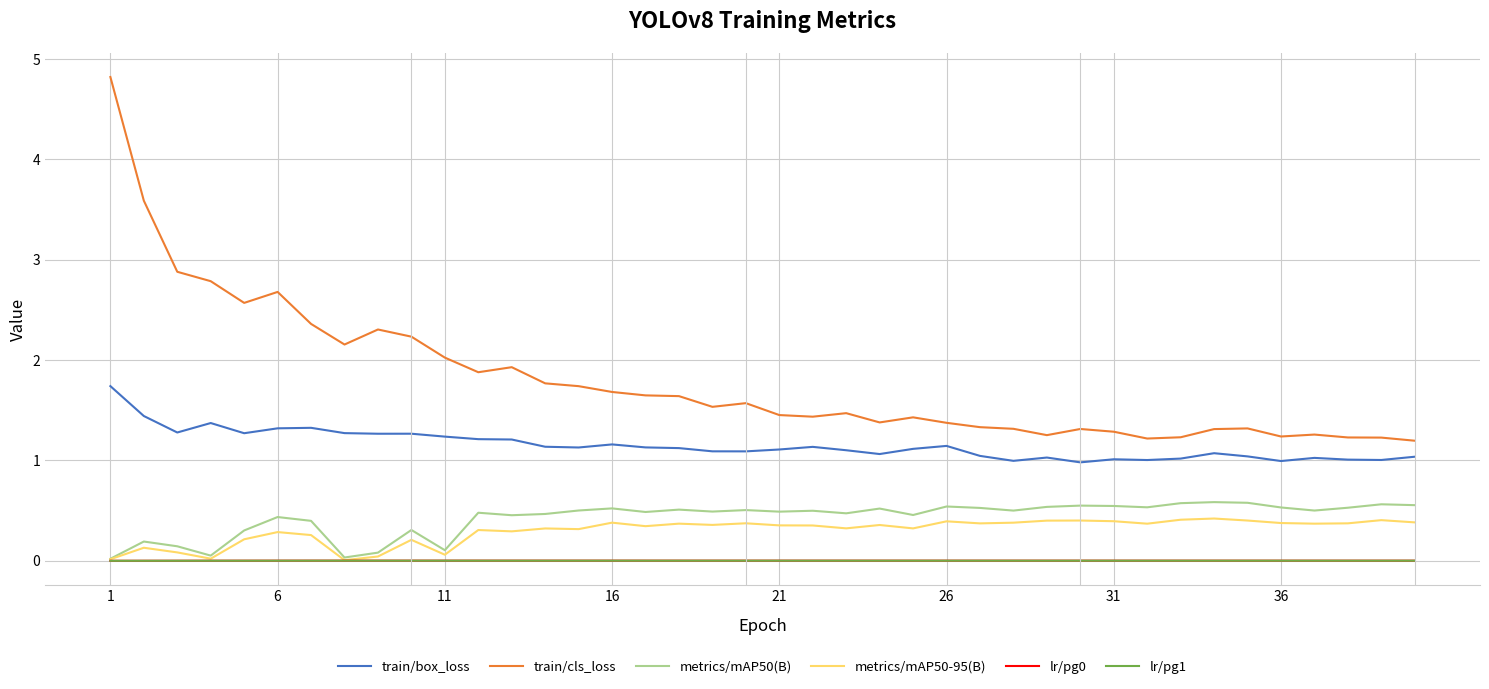

True or false: metrics/mAP50(B) and lr/pg0 intersect in this chart.

False